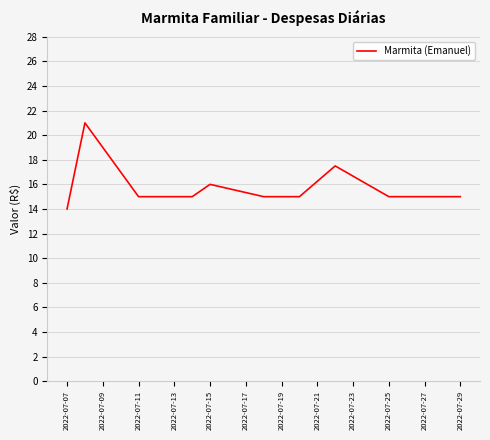

What is the difference between the maximum and minimum values?

7.0